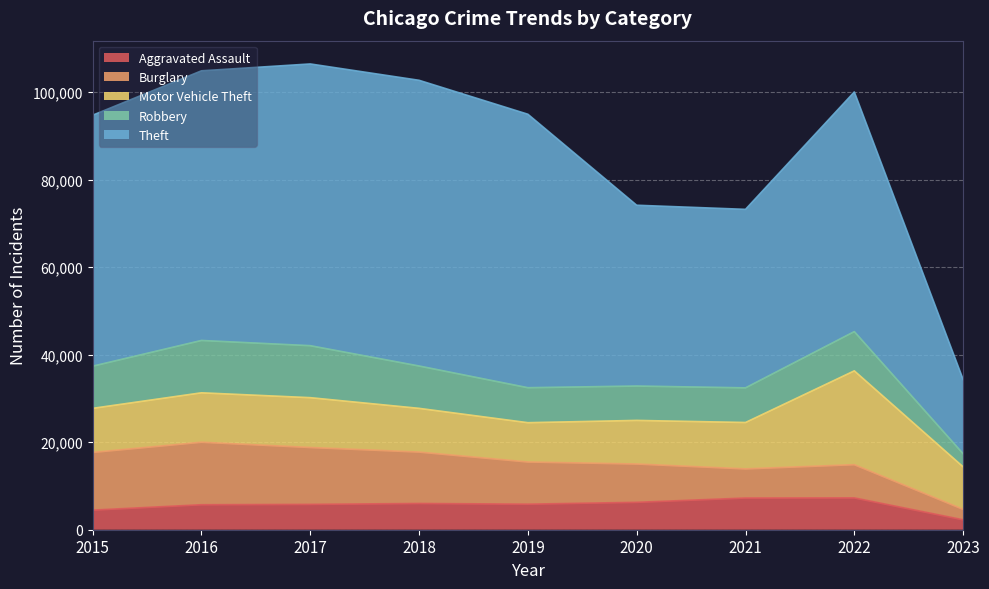

Reading right to left, extract all data points from this chart.

Aggravated Assault: 2276	7275	7243	6263	5841	6001	5793	5712	4480
Burglary: 2387	7594	6659	8757	9639	11746	13001	14289	13184
Motor Vehicle Theft: 9707	21436	10598	9957	8977	9985	11380	11286	10068
Robbery: 2990	8969	7918	7855	7994	9680	11880	11960	9638
Theft: 16967	54763	40791	41316	62491	65286	64381	61619	57350